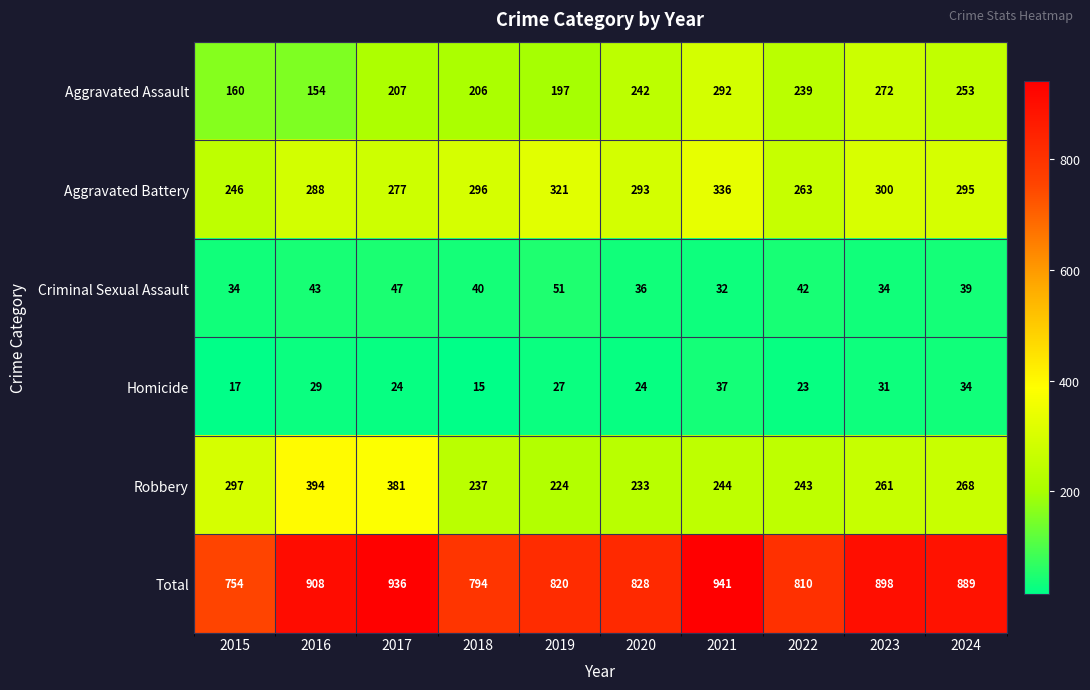

How many series are shown in this chart?

6